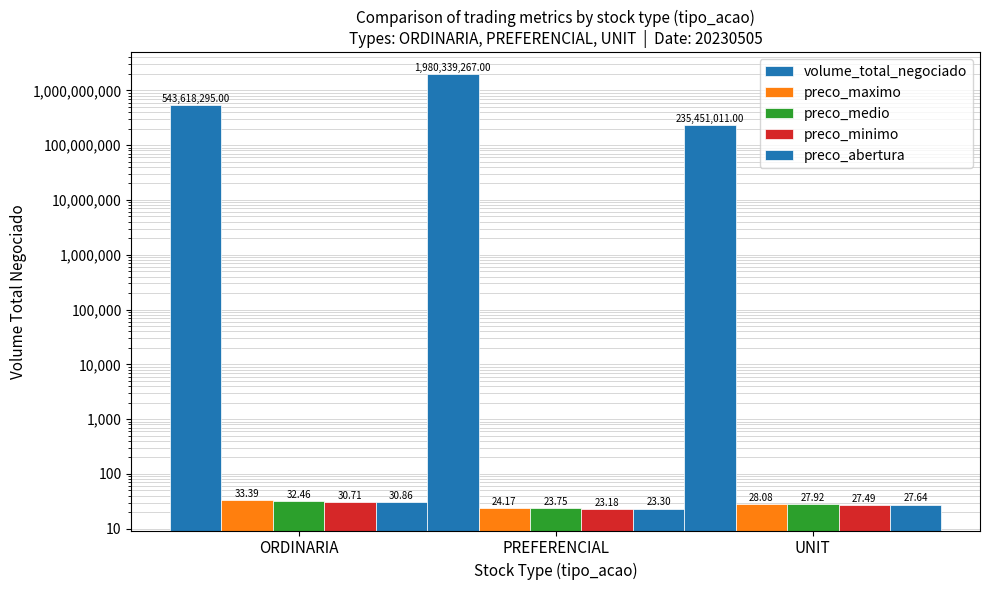

Reading left to right, list all the values displayed in this chart.

volume_total_negociado: ORDINARIA=543618295.0	PREFERENCIAL=1980339267.0	UNIT=235451011.0
preco_maximo: ORDINARIA=33.4	PREFERENCIAL=24.2	UNIT=28.1
preco_medio: ORDINARIA=32.5	PREFERENCIAL=23.8	UNIT=27.9
preco_minimo: ORDINARIA=30.7	PREFERENCIAL=23.2	UNIT=27.5
preco_abertura: ORDINARIA=30.9	PREFERENCIAL=23.3	UNIT=27.6